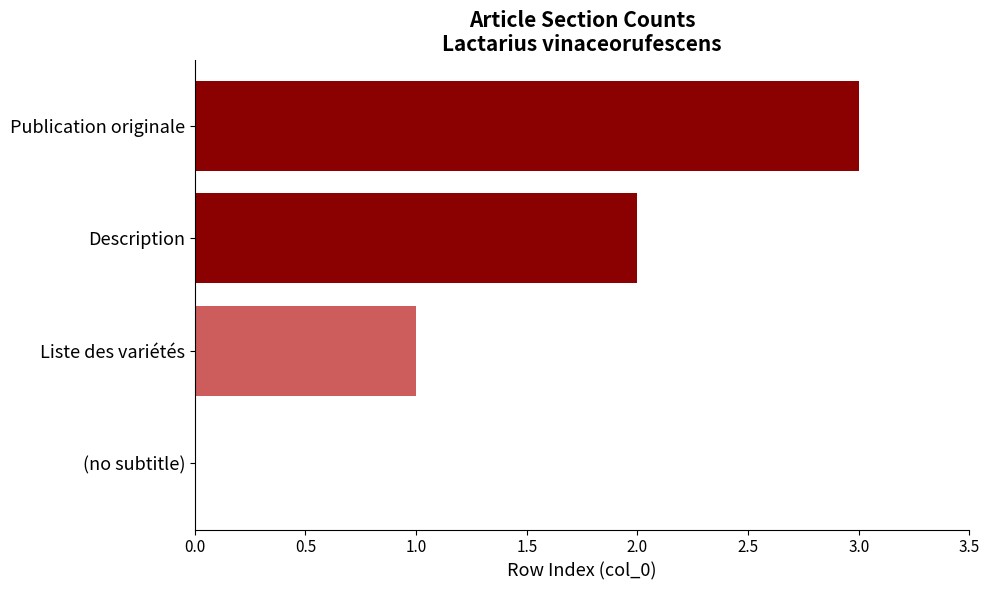

The value at (no subtitle) is -2. True or false?

False